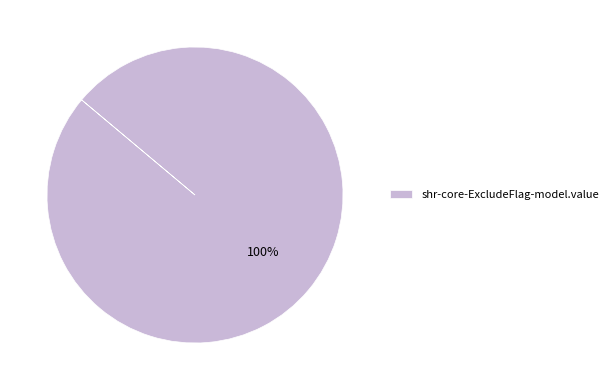

To the nearest percent, what percentage of the pie is shr-core-ExcludeFlag-model.value?

100%